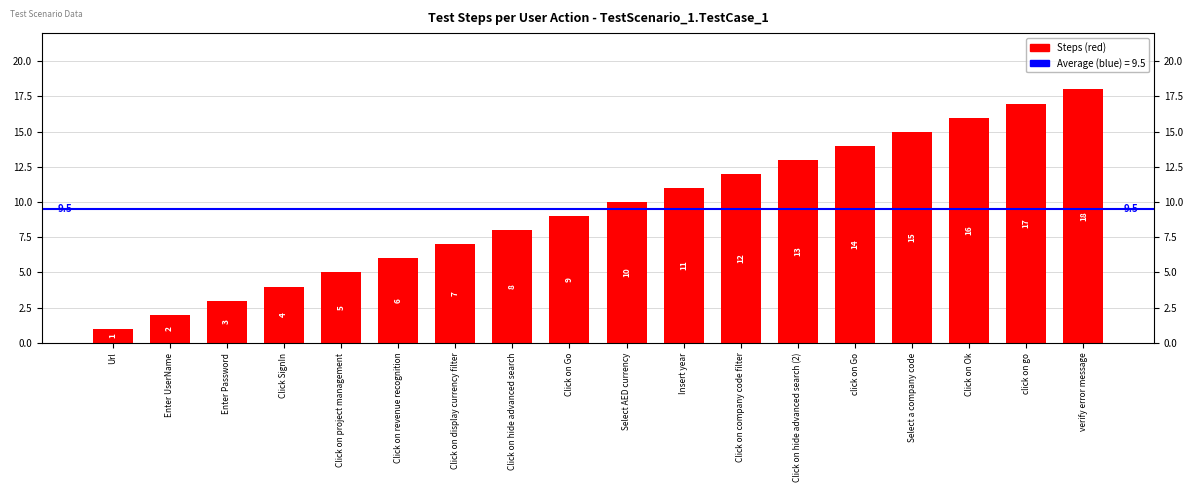

How many values are below 10?

9